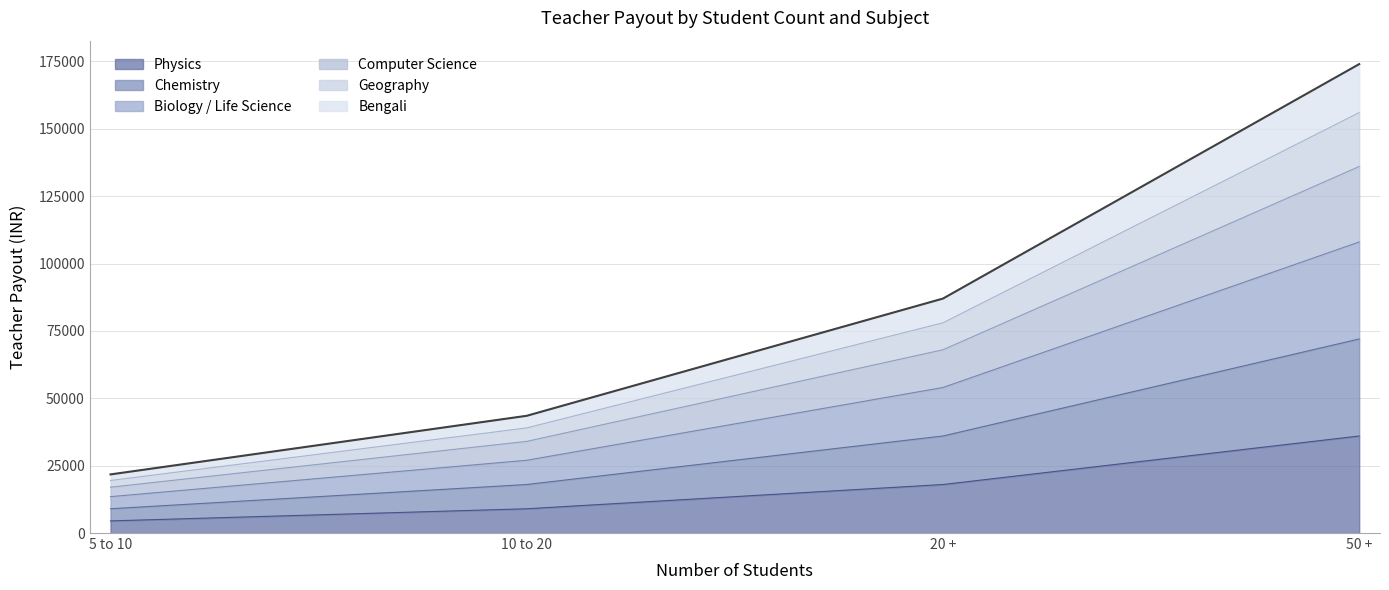

Where does the Computer Science series first go above 68000?

50 +